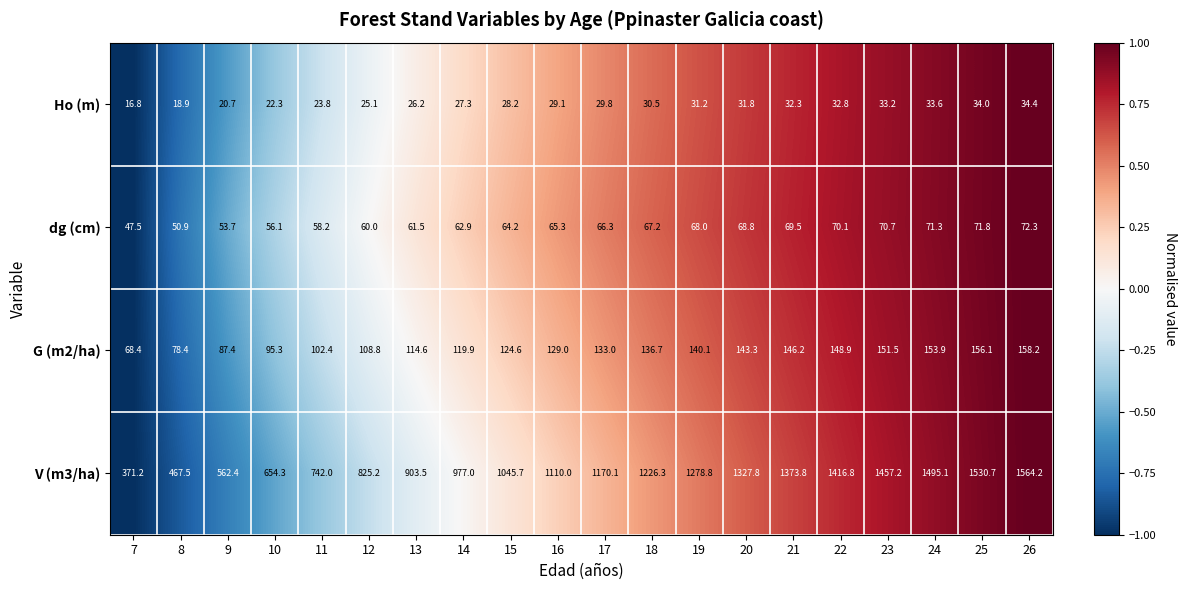

Rank the series by their maximum value, from highest to lowest.

V (m3/ha), G (m2/ha), dg (cm), Ho (m)